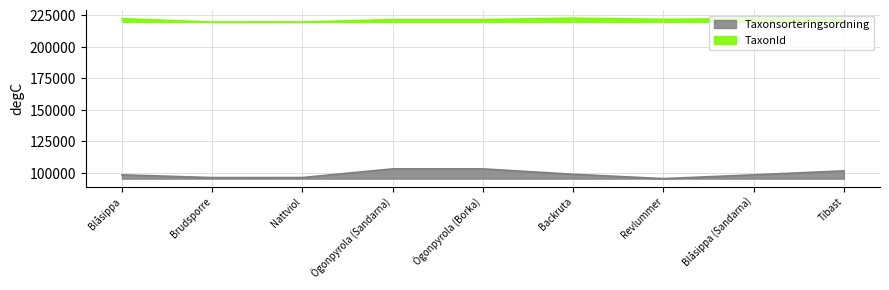

True or false: TaxonId and Taxonsorteringsordning cross at least once.

False